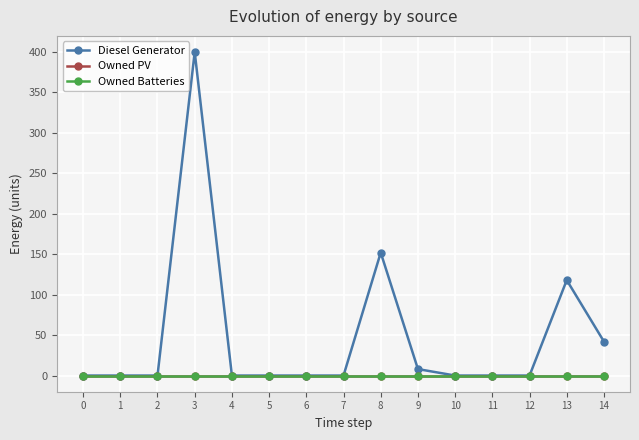

List the labels in order of Owned Batteries value, largest first.

0, 1, 2, 3, 4, 5, 6, 7, 8, 9, 10, 11, 12, 13, 14